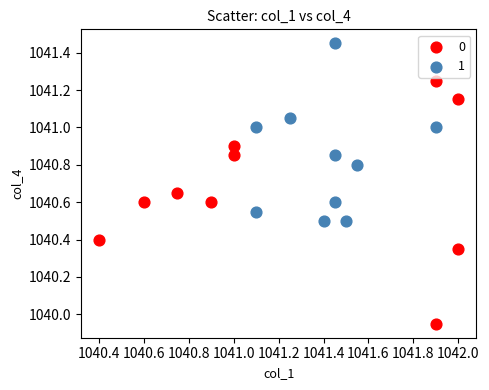

What are all the series names shown in the legend?

0, 1